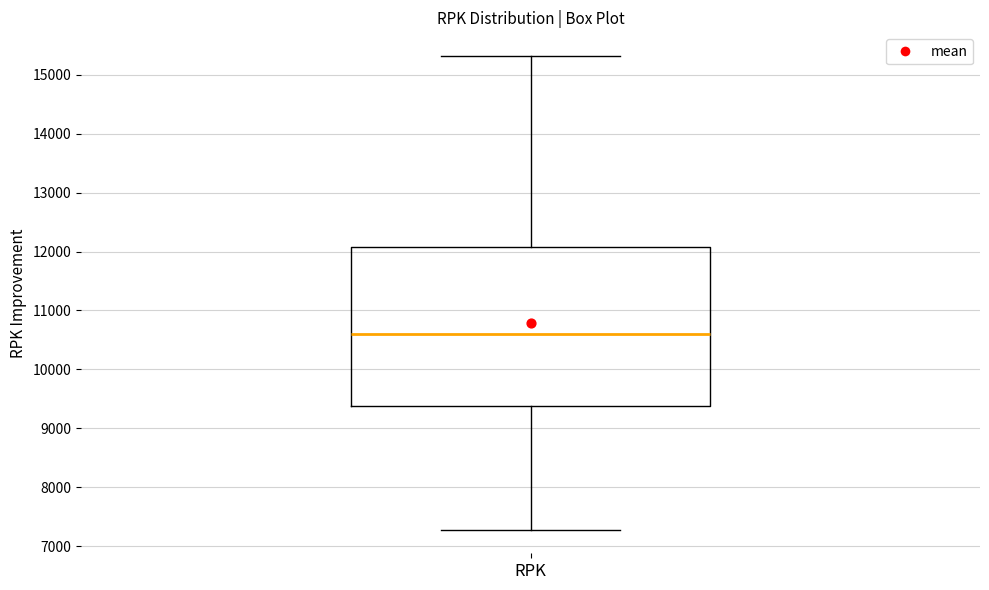

Read this box plot against the y-axis: the position of the median line, the range covered by the box, and the ends of both whiskers. The values are not printed on the chart, so give them approximately, as read against the axis.

median 10600, box 9400 to 12100, whiskers 7300 to 15300